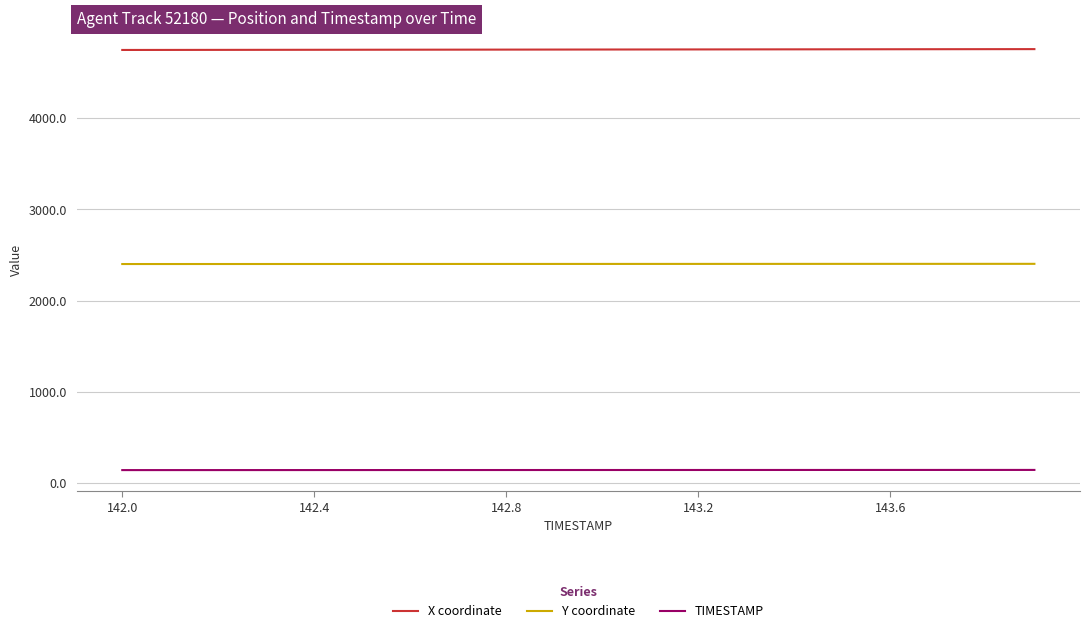

Which series has the largest total across all categories?

X coordinate